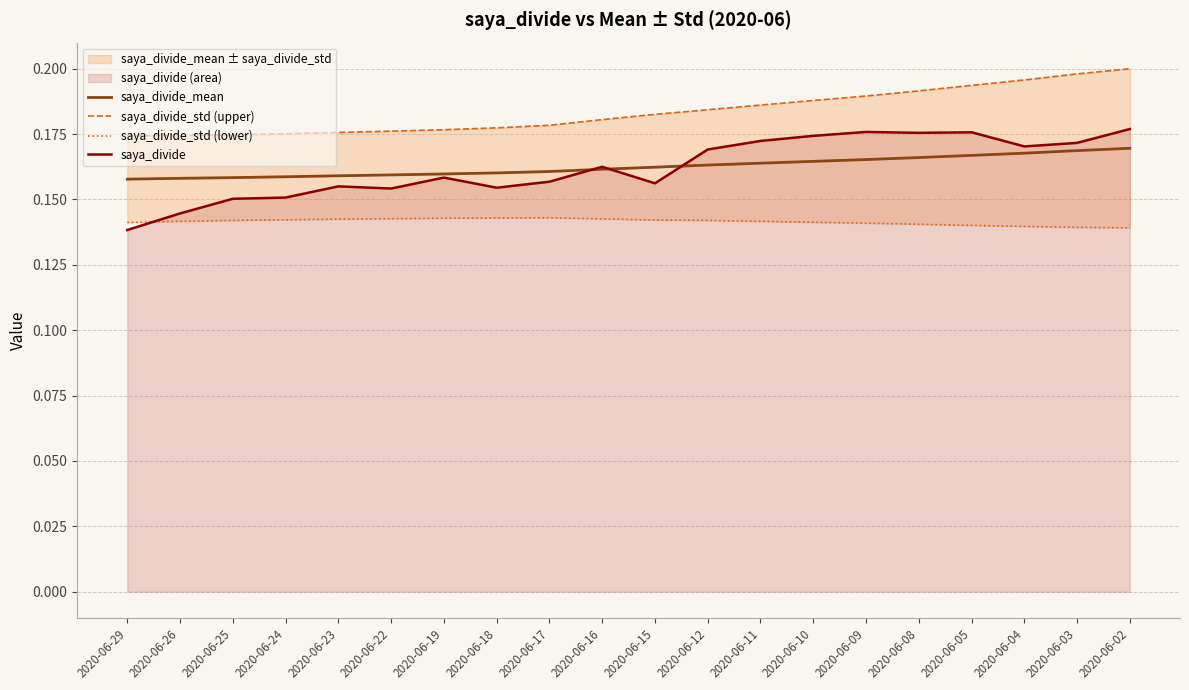

What value does the saya_divide_std (upper) series have at 2020-06-03?

0.2